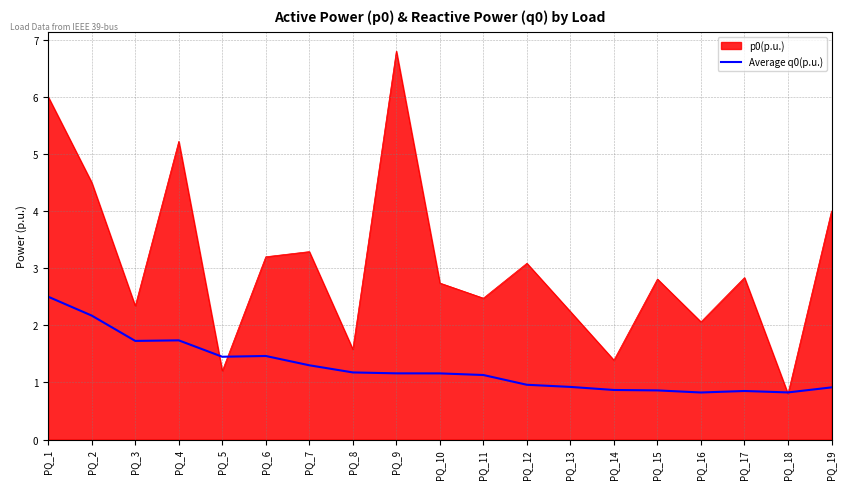

List the series in order of their peak value, highest first.

p0(p.u.), Average q0(p.u.)